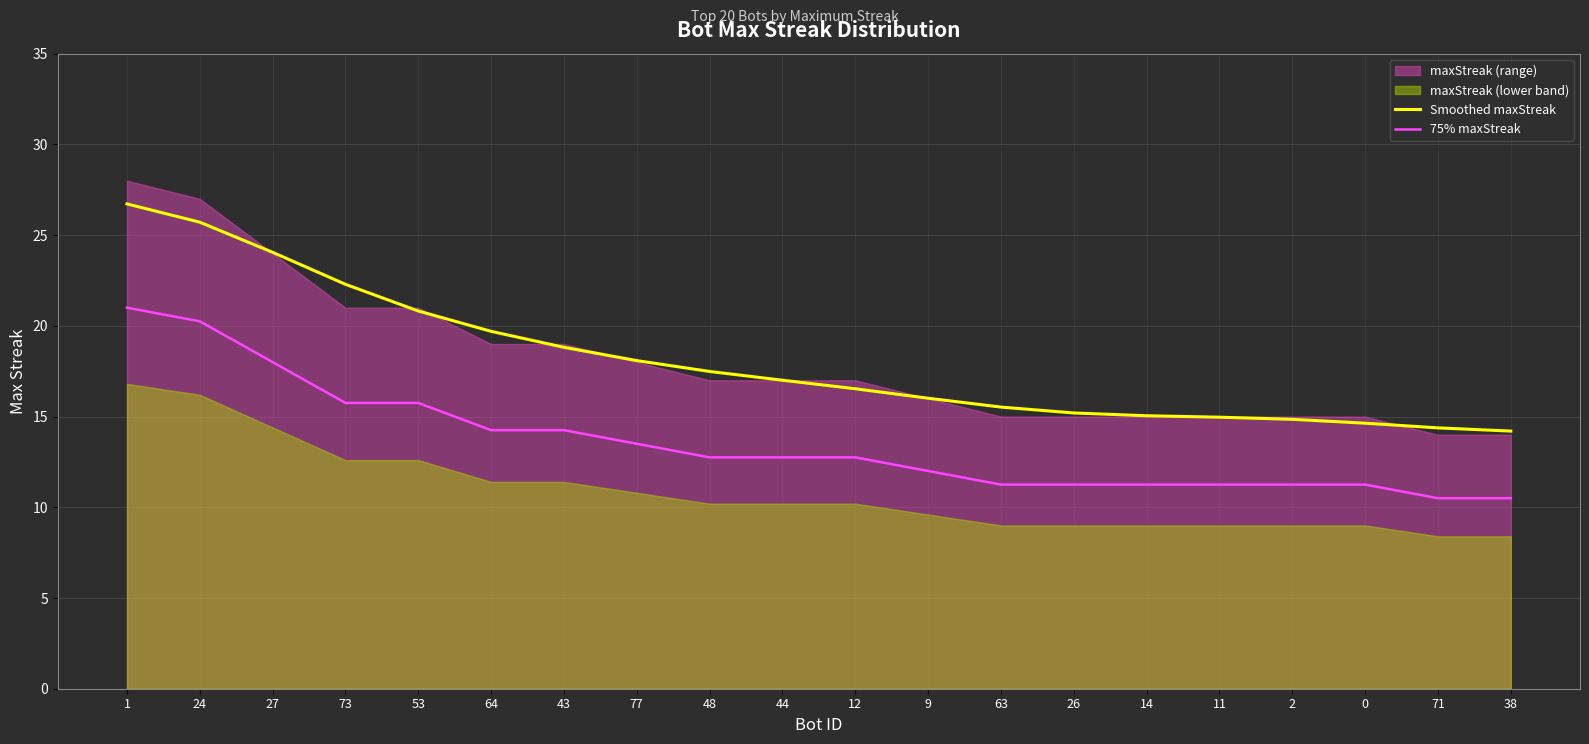

Count the number of categories in the chart.

20